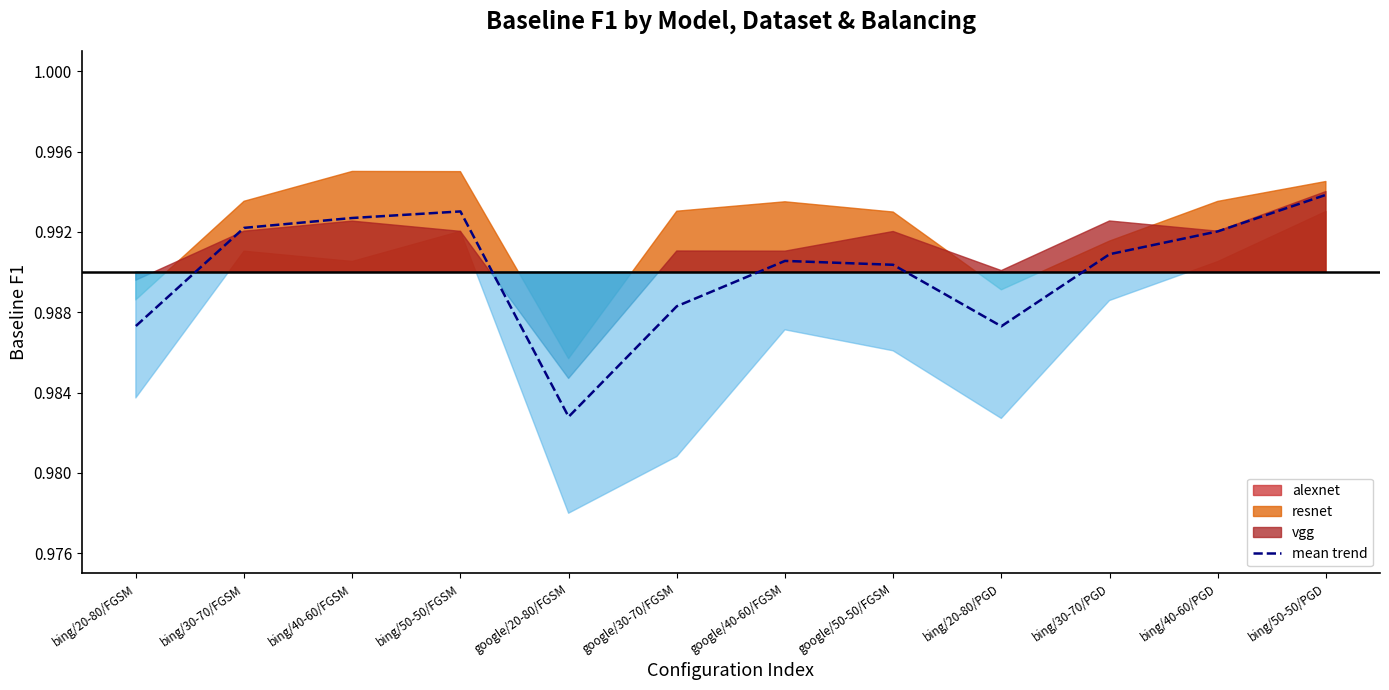

Which label corresponds to the smallest value in the chart?

google/20-80/FGSM